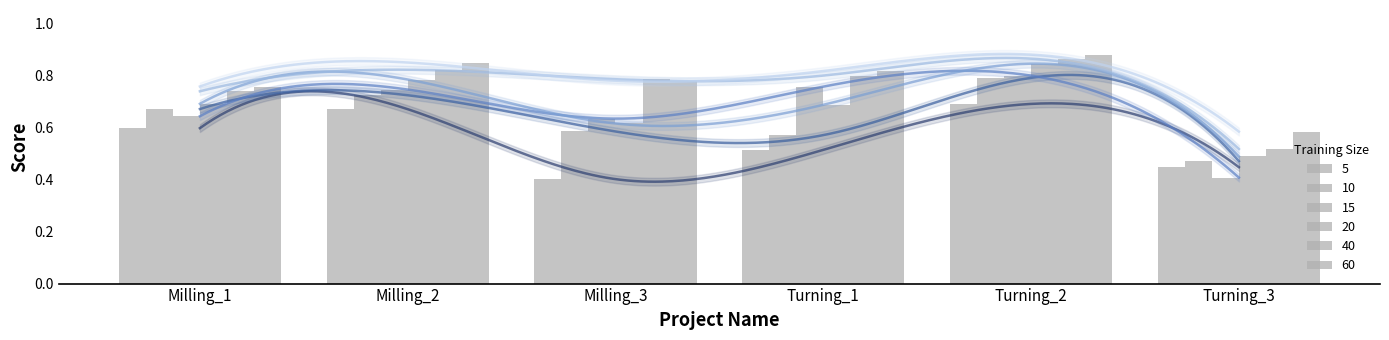

What value does the 40 series have at Milling_2?

0.8